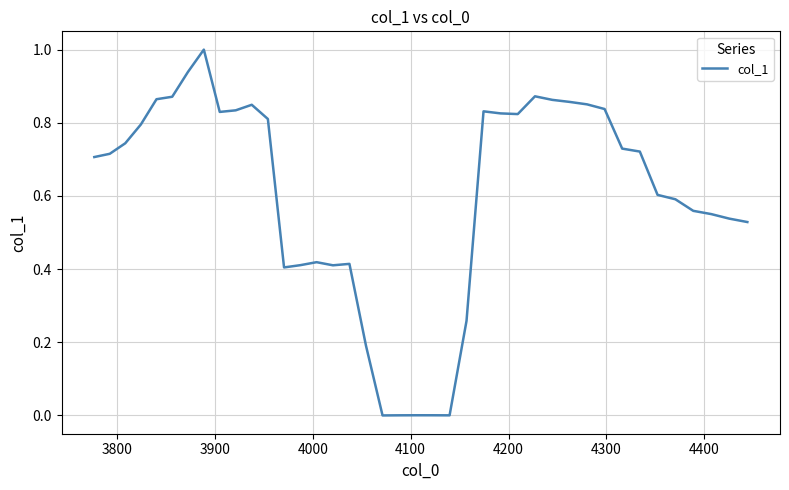

What is the difference between the maximum and minimum values?

1.0